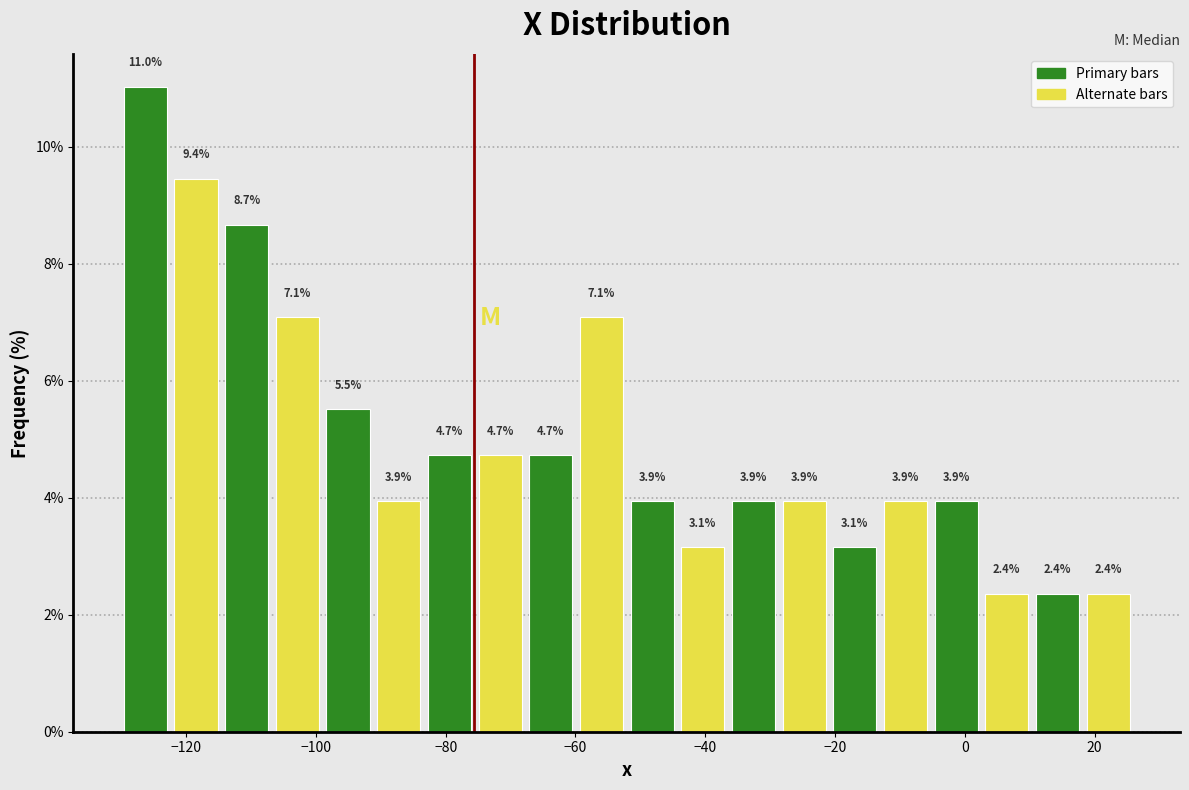

Read against the x-axis, roughly where is the centre of the tallest bar?

-126